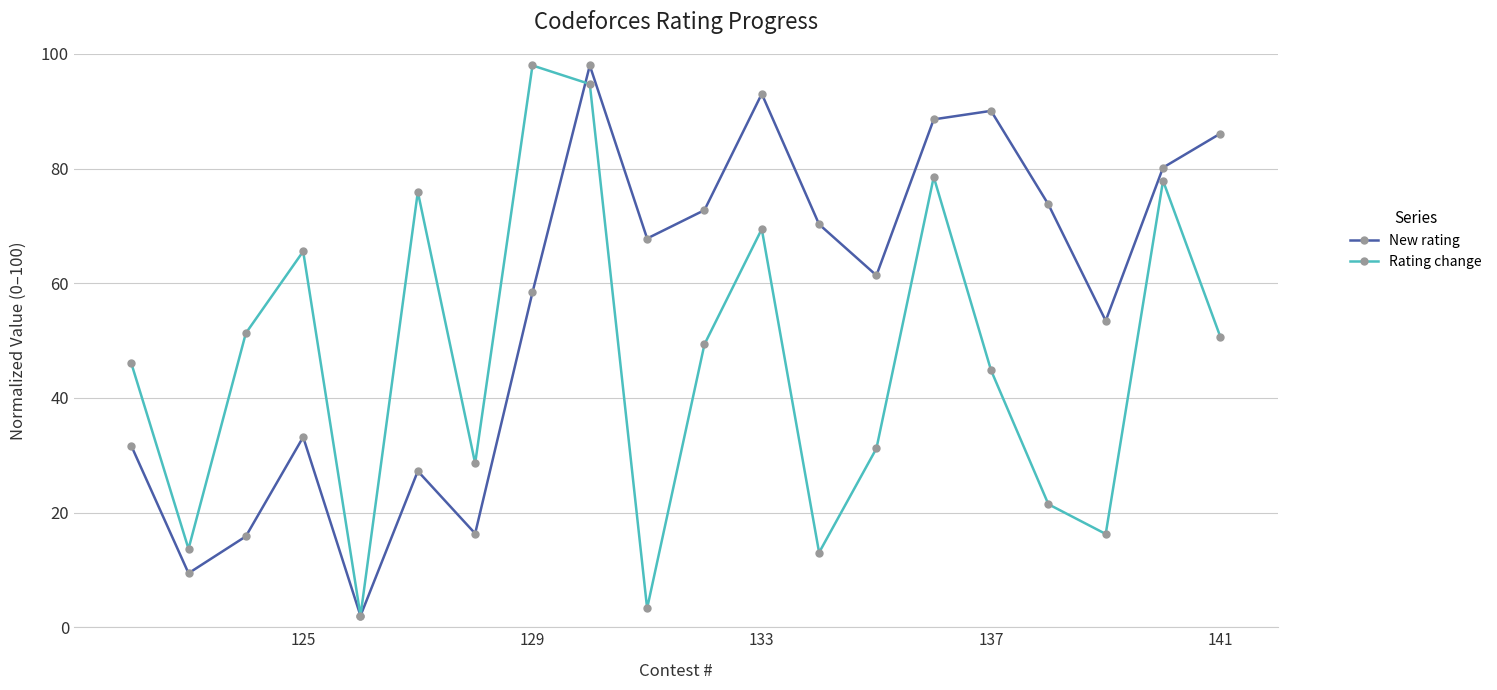

Reading right to left, list all the values displayed in this chart.

New rating: 86.1	80.2	53.5	73.8	90.1	88.6	61.4	70.3	93.1	72.8	67.8	98.0	58.4	16.4	27.2	2.0	33.2	15.9	9.4	31.7
Rating change: 50.6	77.9	16.3	21.5	44.8	78.5	31.2	13.0	69.5	49.4	3.3	94.8	98.0	28.6	75.9	2.0	65.6	51.3	13.7	46.1